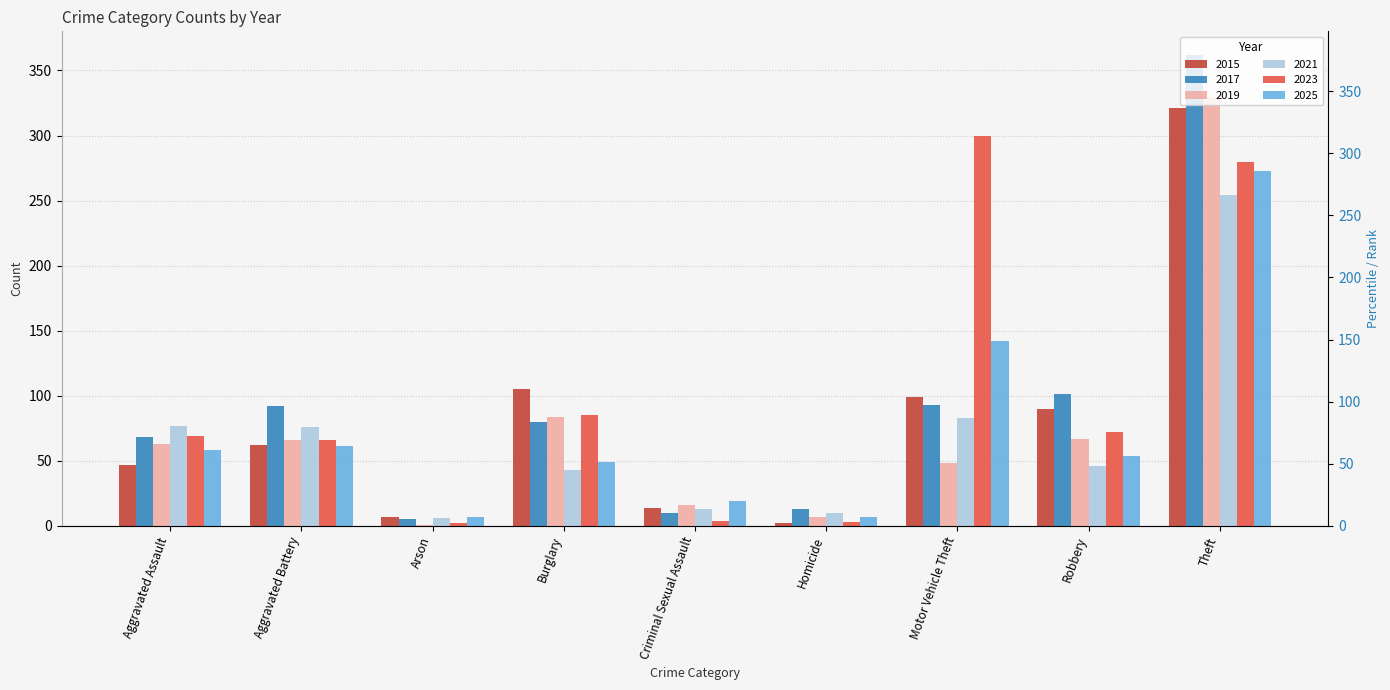

Which has a higher value, Criminal Sexual Assault or Motor Vehicle Theft?

Motor Vehicle Theft